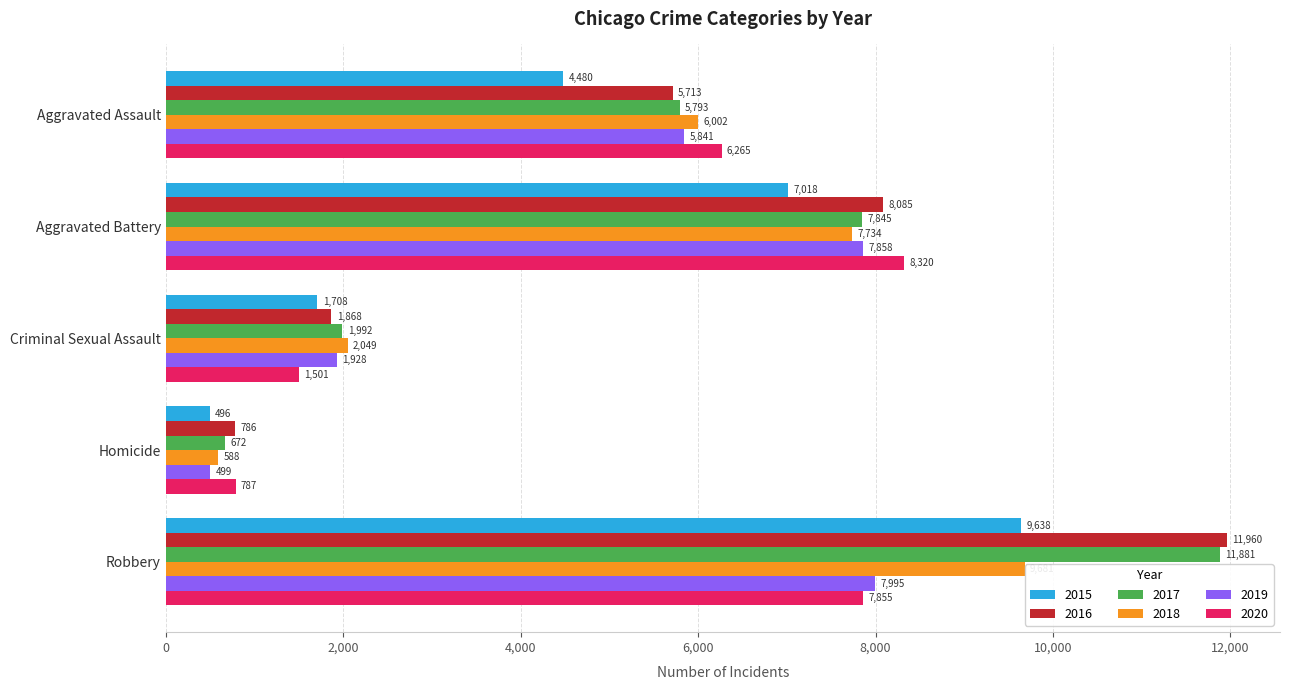

How many values in the 2019 series are below 5841?

2